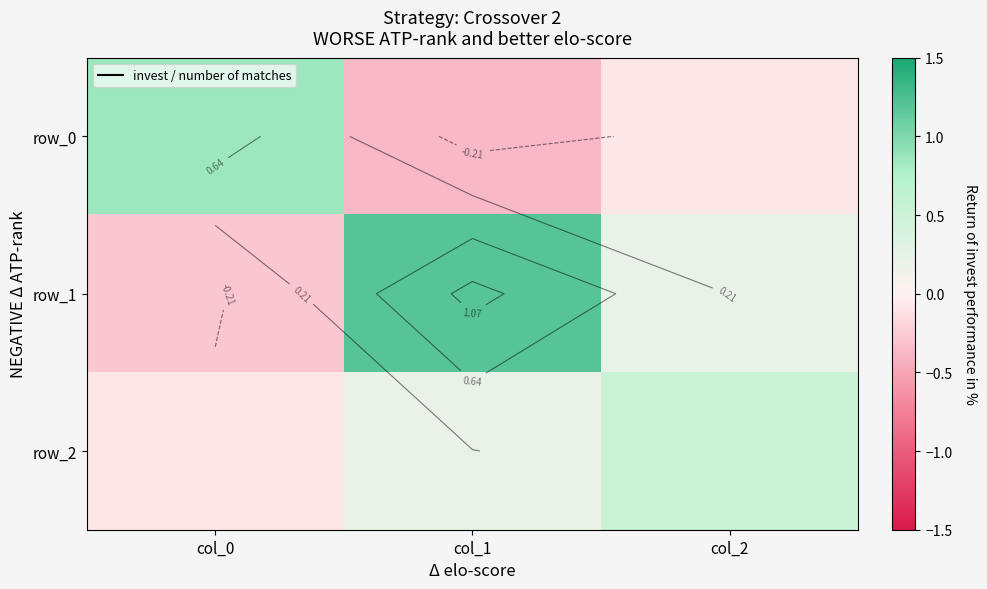

How many data points in row_0 are above 0?

1